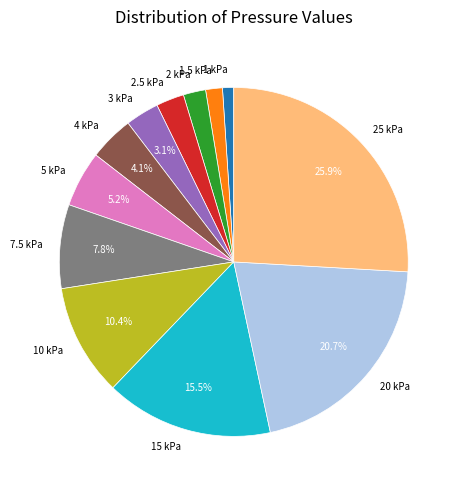

The 25 kPa slice represents 26% of the pie. True or false?

True